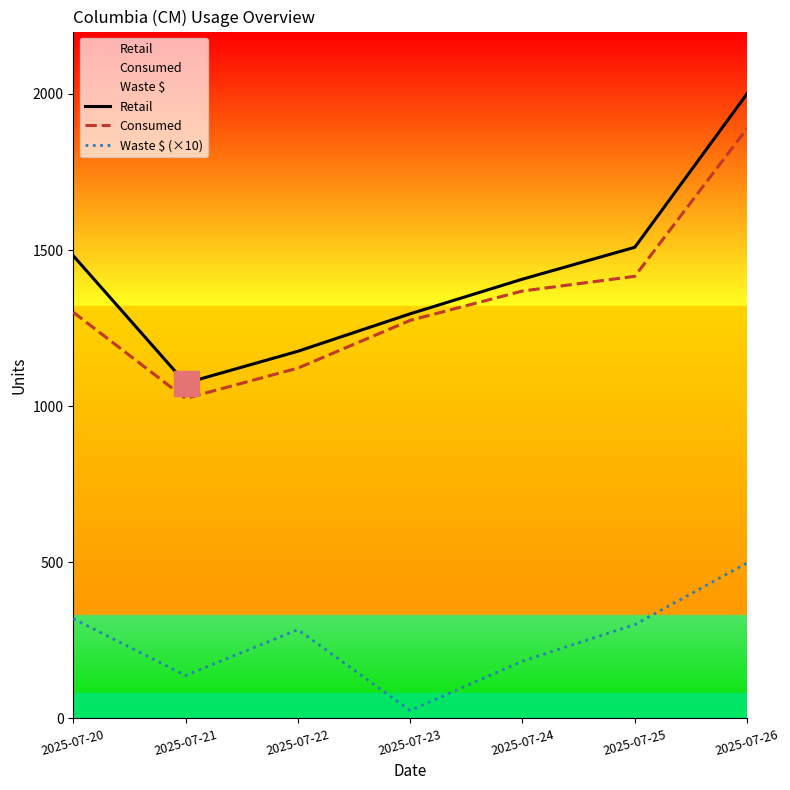

True or false: Retail has a value of 1296.0 at 2025-07-23.

True